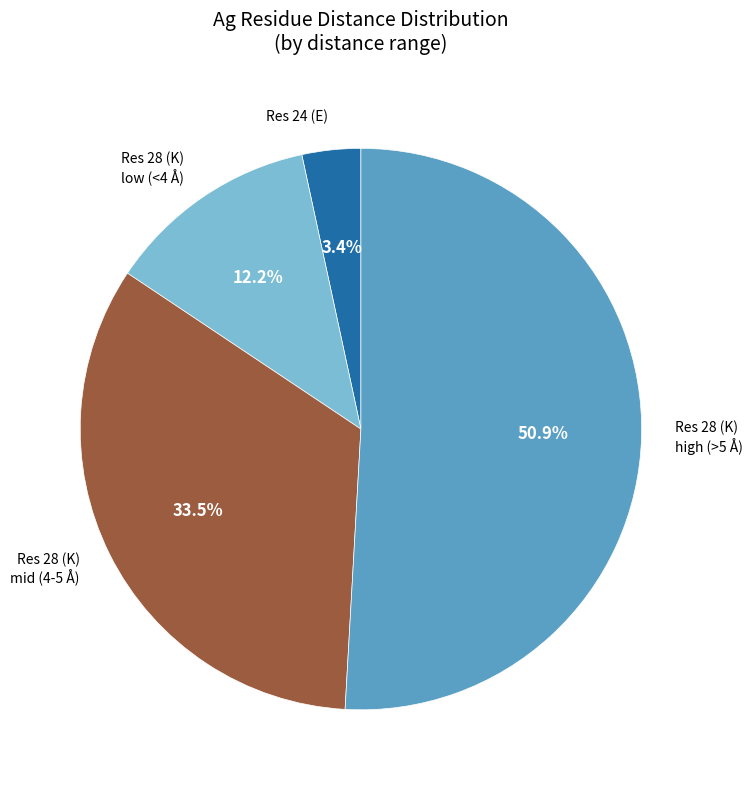

Which slice is the largest?

Res 28 (K) high (>5 Å)